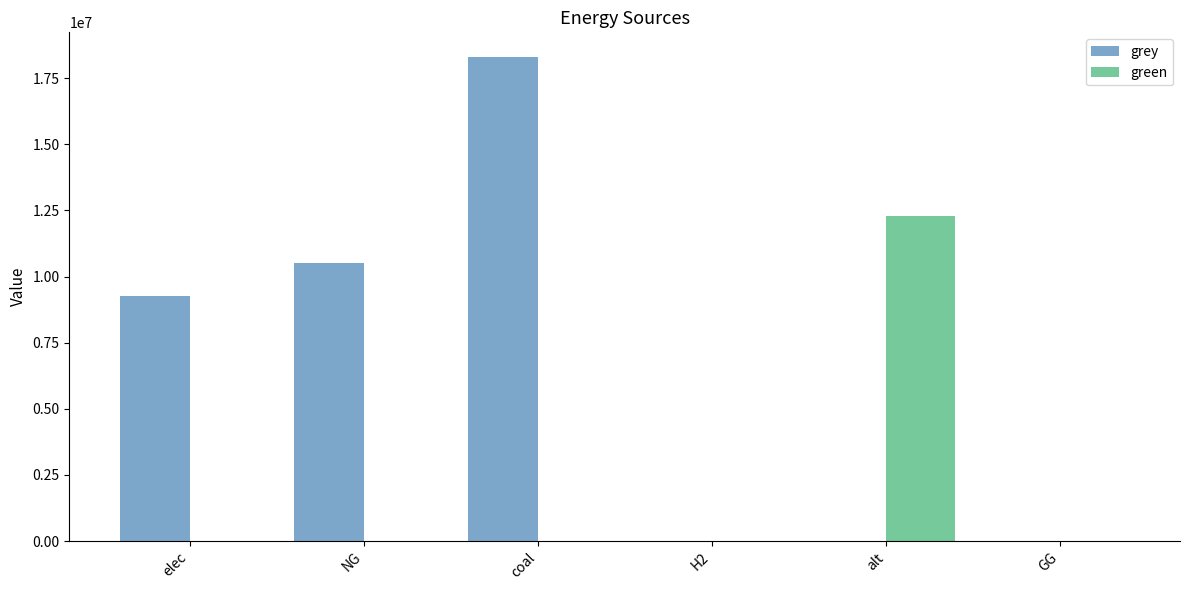

What is the sum of all green values?

12288253.3